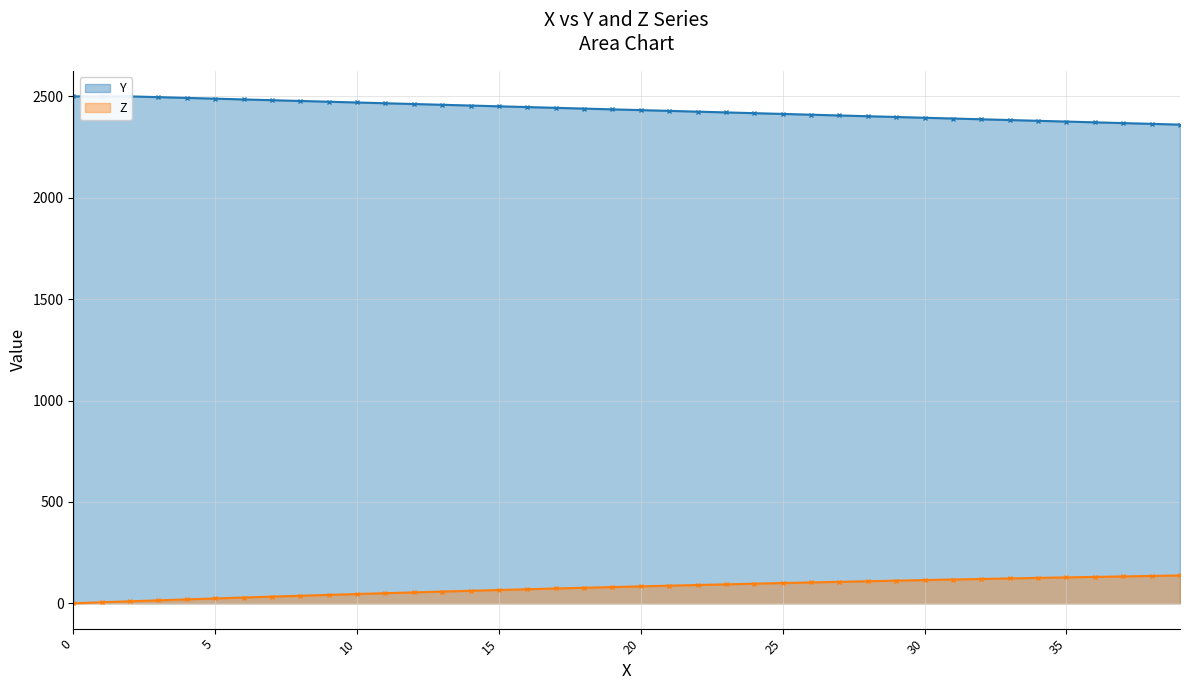

At 12, list the series in order from smallest to largest.

Z, Y